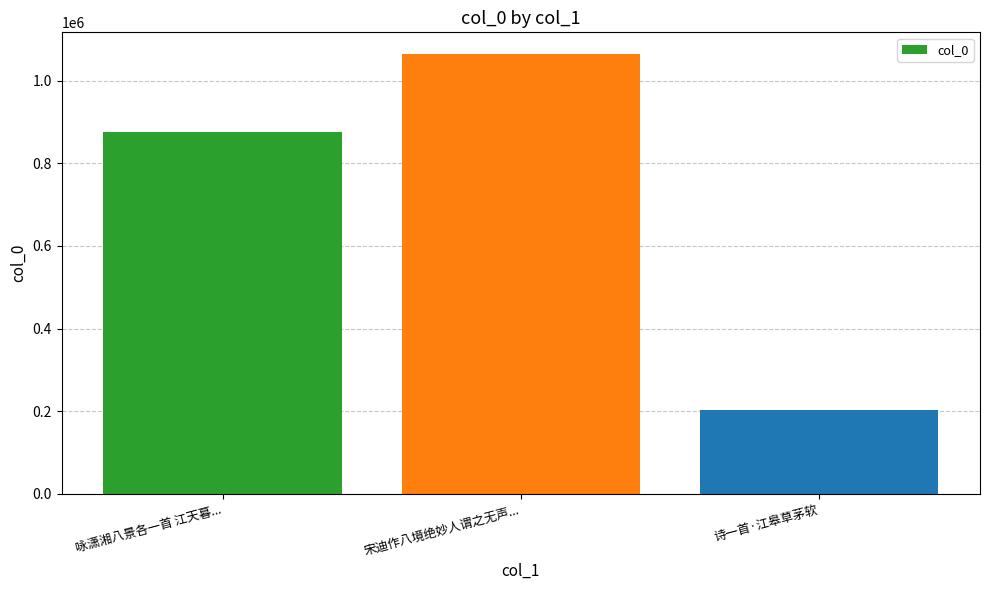

How many bars are there in total?

3